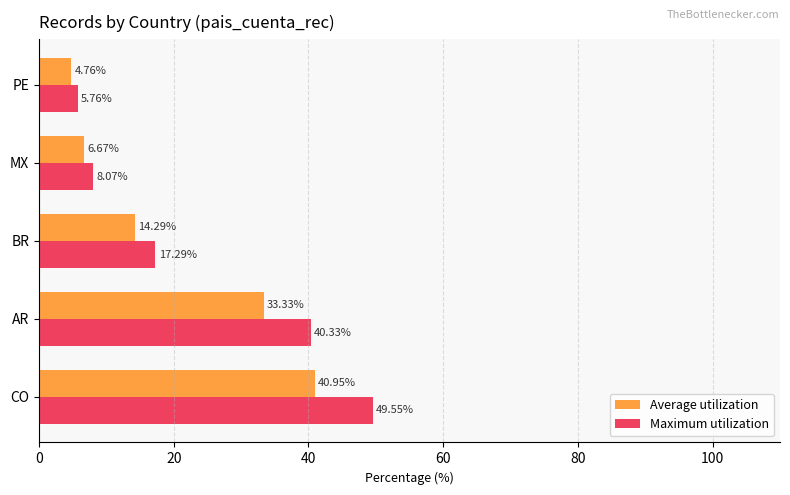

Which label corresponds to the smallest value in the chart?

PE